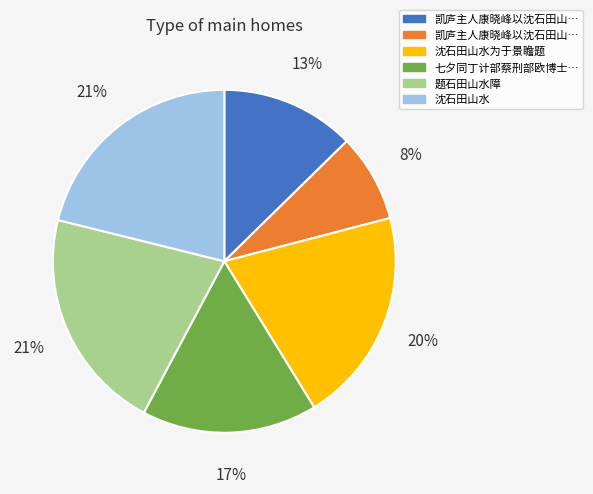

To the nearest percent, what is the average slice percentage?

17%